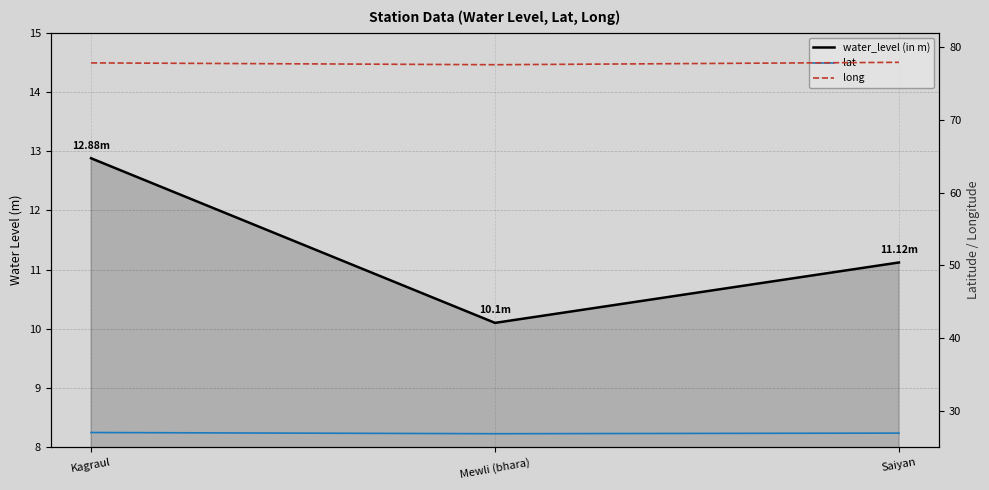

What is the minimum value shown in the chart?

10.1